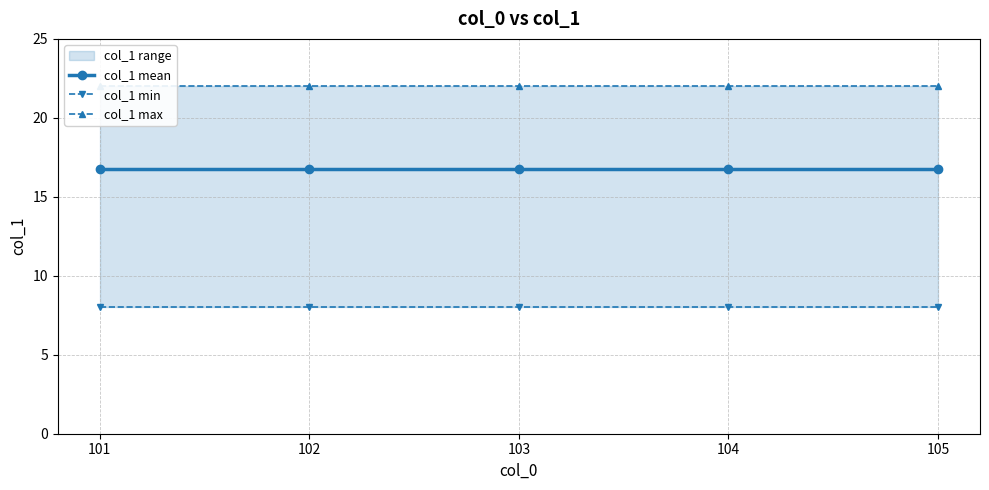

Reading left to right, extract all data points from this chart.

col_1 mean: 101=16.8	102=16.8	103=16.8	104=16.8	105=16.8
col_1 min: 101=8.0	102=8.0	103=8.0	104=8.0	105=8.0
col_1 max: 101=22.0	102=22.0	103=22.0	104=22.0	105=22.0